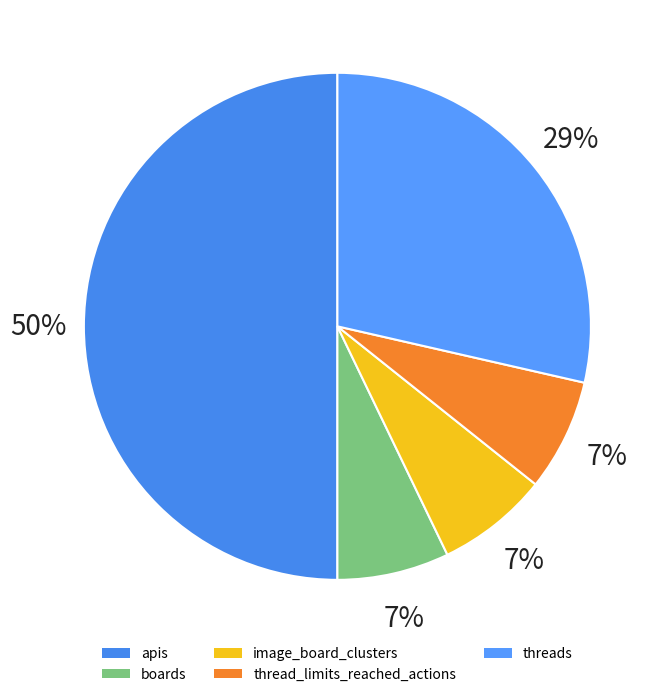

Which category has the biggest portion of the pie?

apis